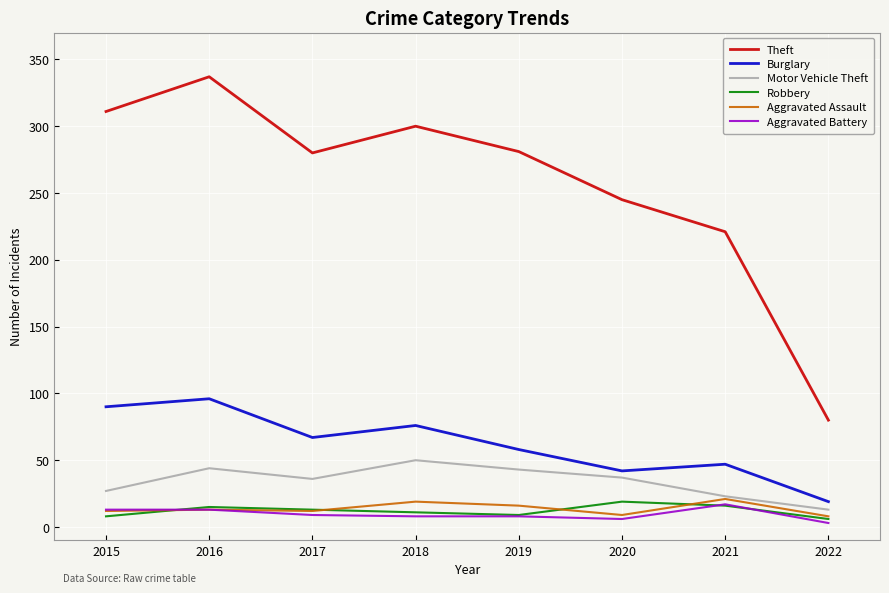

True or false: Burglary has a value of 30 at 2019.

False